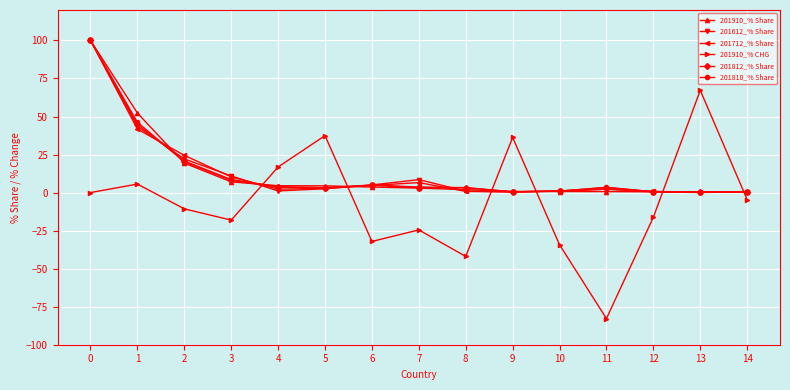

What is the spread (max minus min) of values at 2?

35.2